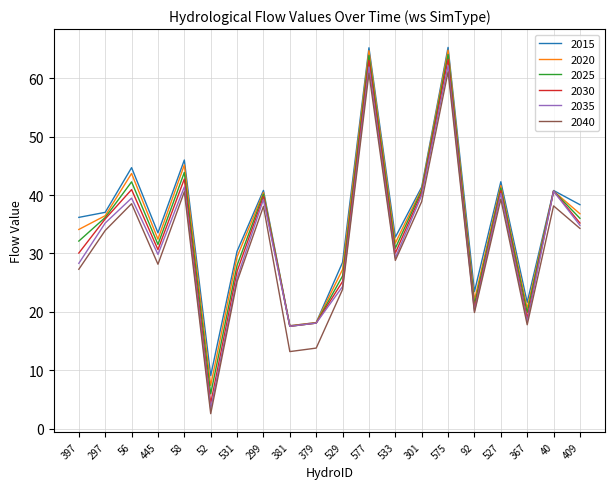

Does the chart display data point markers on the line(s)?

No